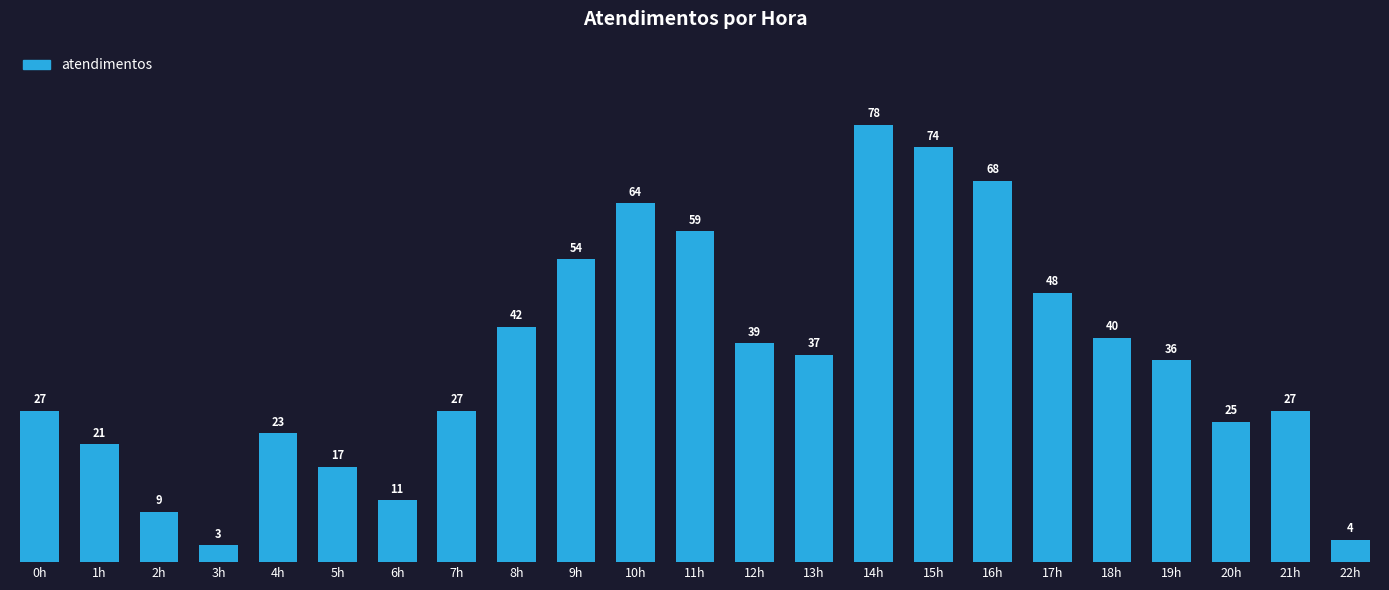

What is the sum of all values?

833